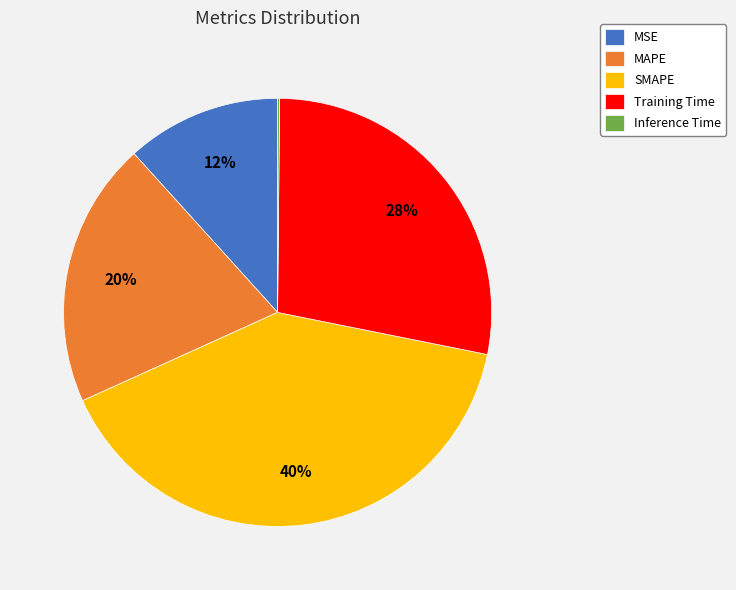

Between MSE and Training Time, which is larger?

Training Time